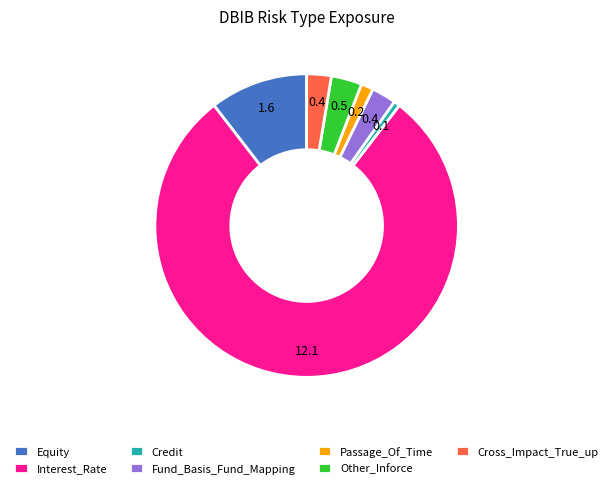

Is there any slice that represents more than half of the pie?

Yes